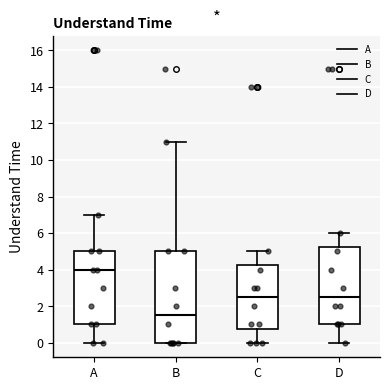

Reading left to right, transcribe this box plot: for each box, give where its median line is, the range the box spans, and where its two whiskers end, as read against the y-axis. The values are not printed on the chart, so give them approximately, as read against the axis.

A: median 4.0, box 1.0 to 5.0, whiskers 0.0 to 7.0
B: median 1.6, box 0.0 to 5.0, whiskers 0.0 to 11.0
C: median 2.6, box 0.8 to 4.2, whiskers 0.0 to 5.0
D: median 2.6, box 1.0 to 5.2, whiskers 0.0 to 6.0